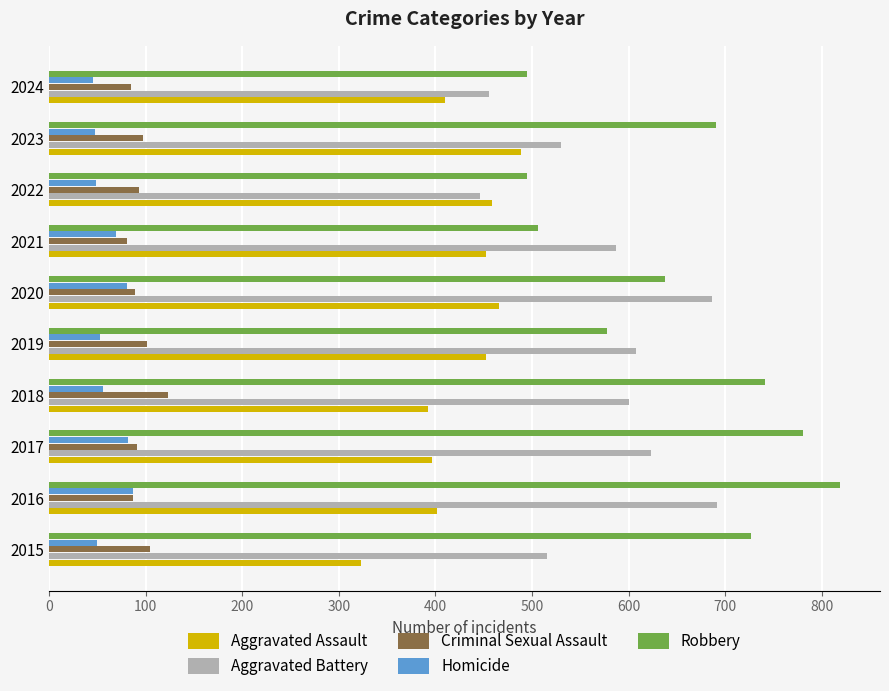

Rank the series by their maximum value, from highest to lowest.

Robbery, Aggravated Battery, Aggravated Assault, Criminal Sexual Assault, Homicide